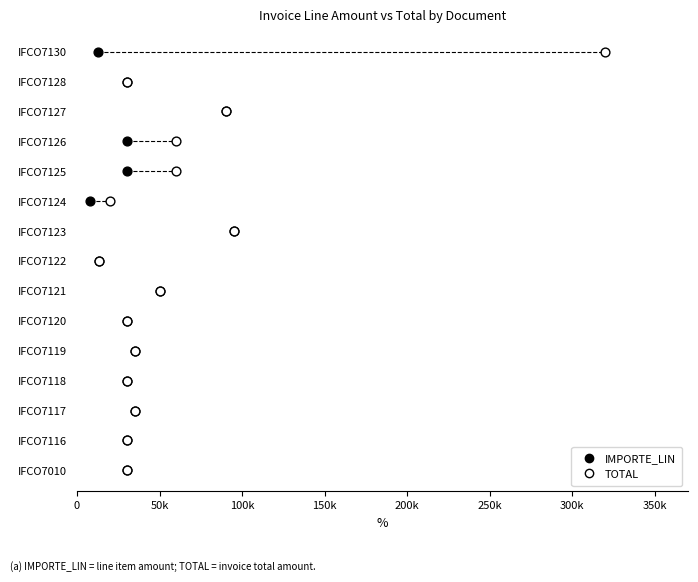

What are all the series names shown in the legend?

IMPORTE_LIN, TOTAL